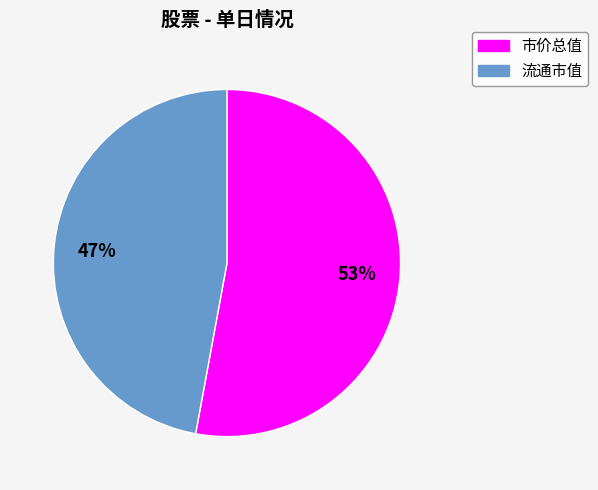

Does any single category account for the majority?

Yes